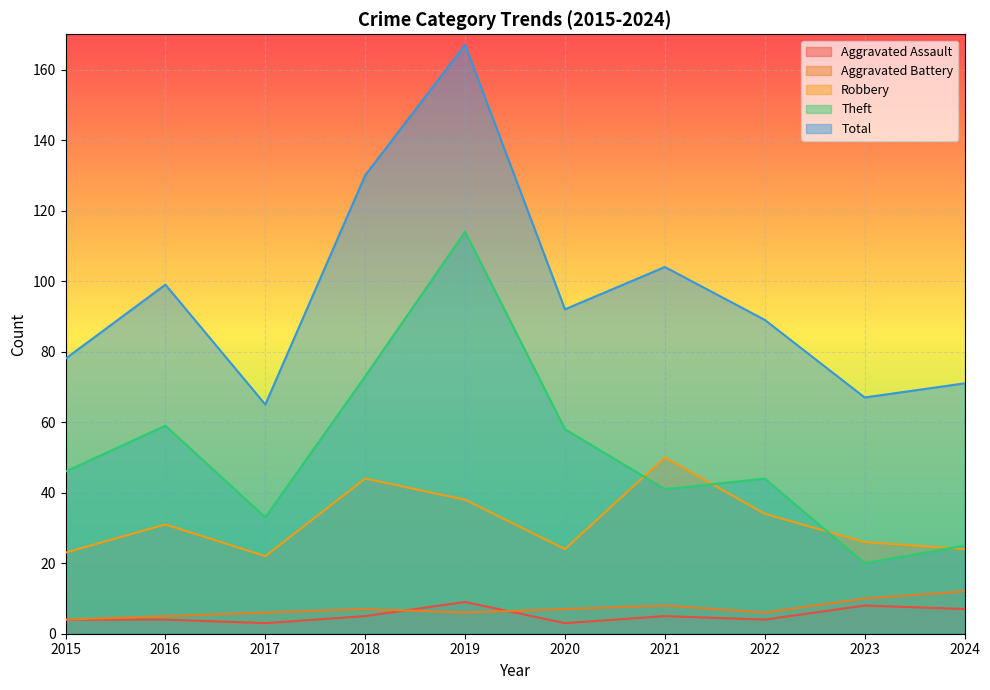

How many Aggravated Assault values are between 4 and 7?

6